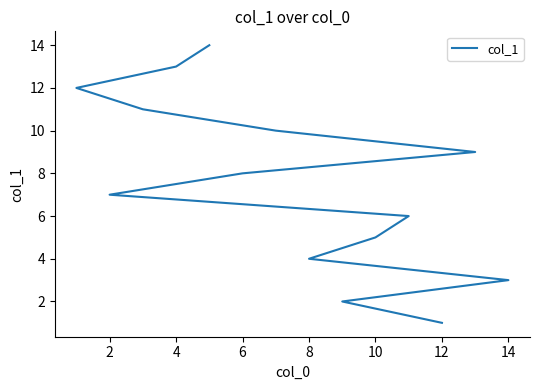

What is the value of the 10th point from the left?

10